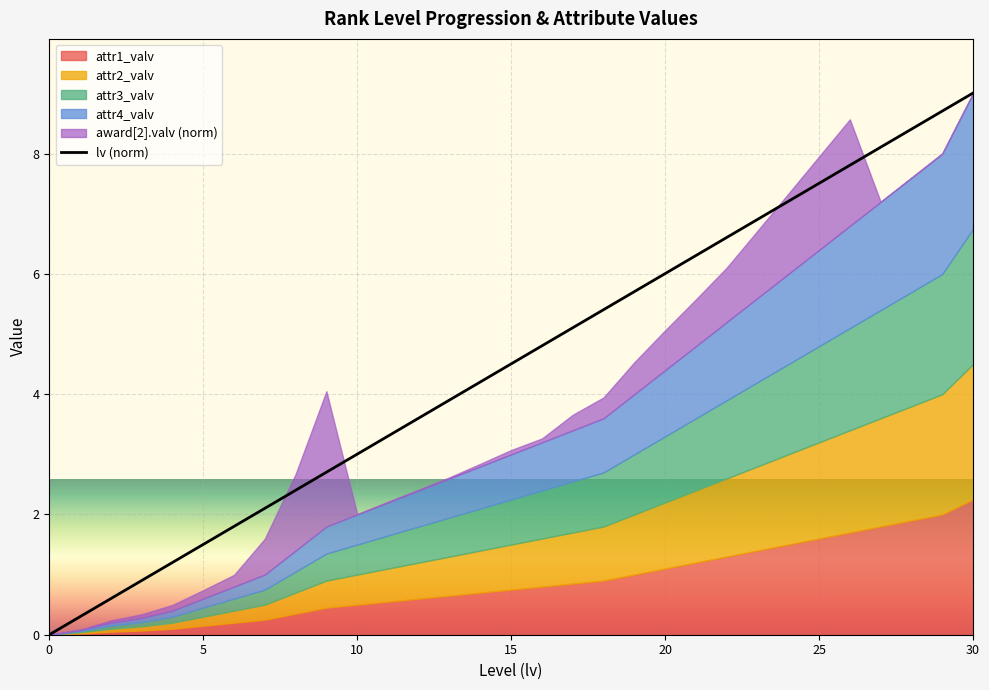

What is the maximum value shown in the chart?

9.0